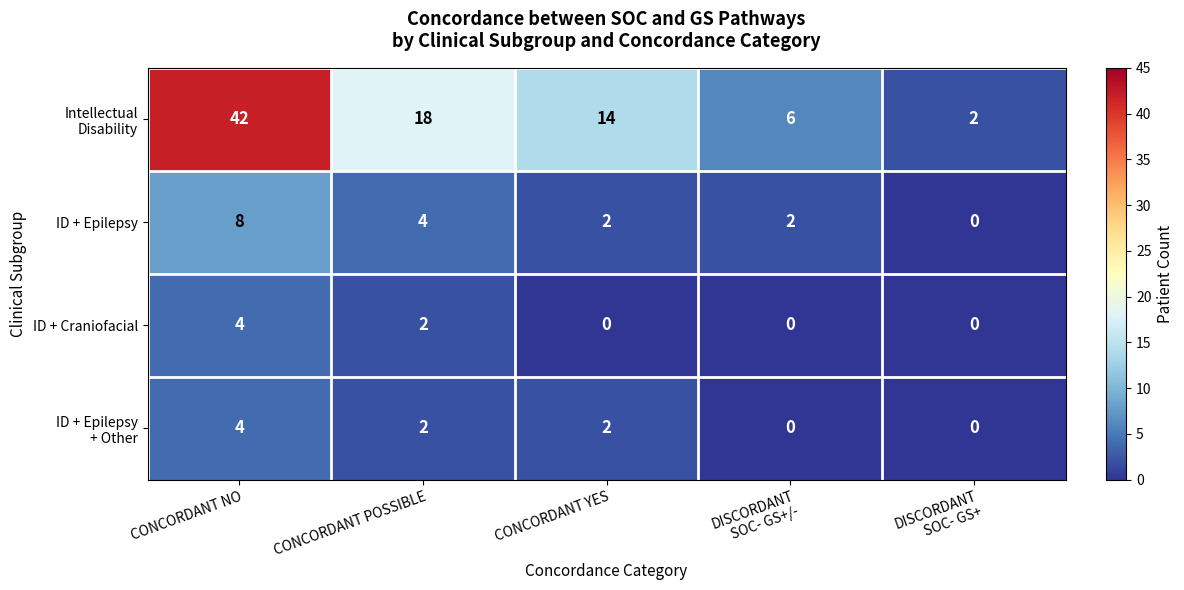

What is the spread (max minus min) of values at CONCORDANT POSSIBLE?

16